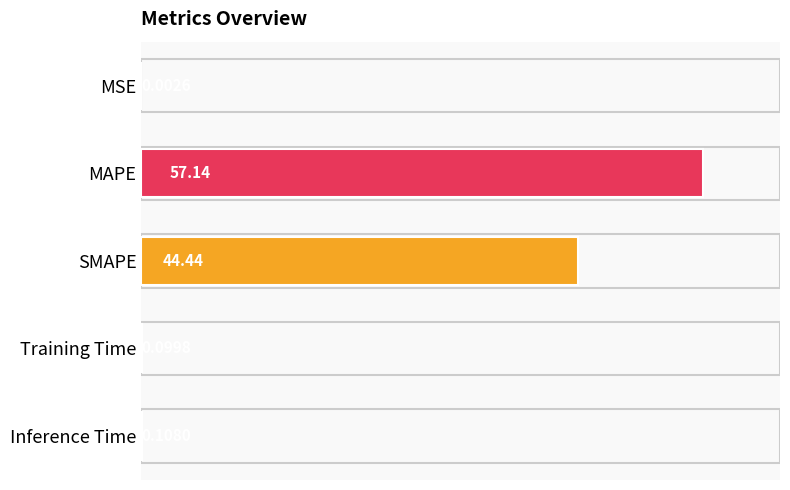

At which category does the chart reach its peak across all series?

MAPE